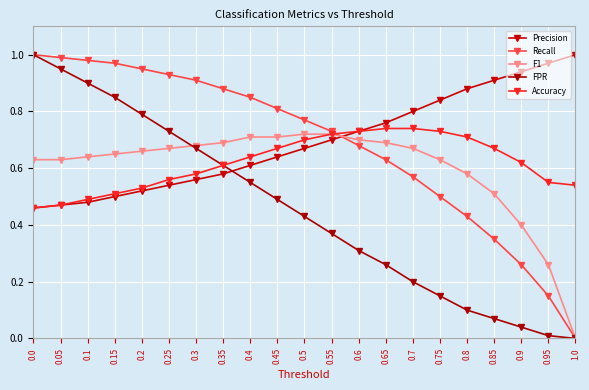

What is the total value across all series at 0.7?

3.0